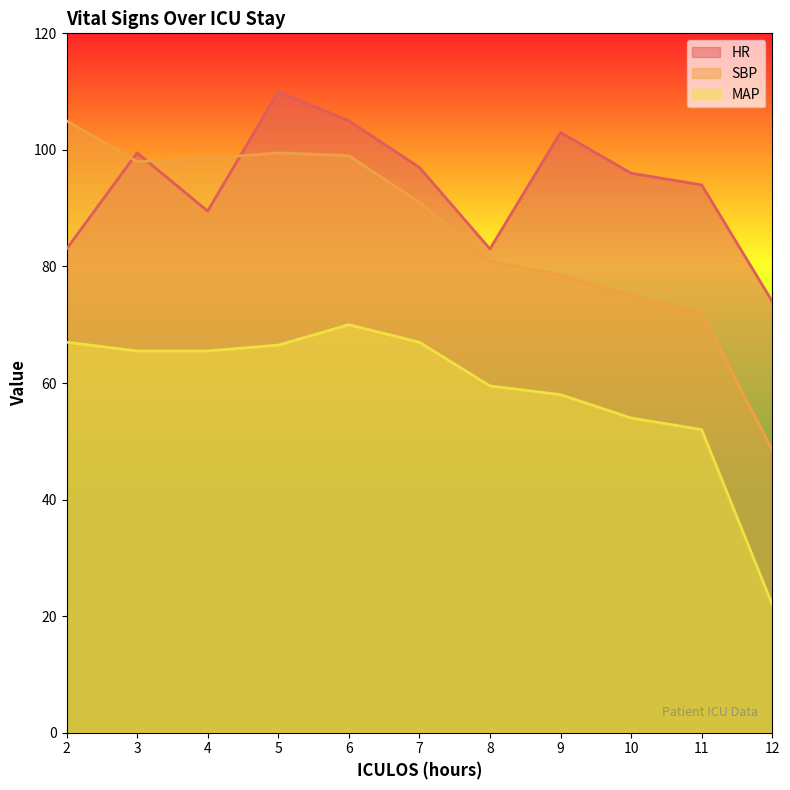

Is it true that HR equals 103.0 at 9?

True